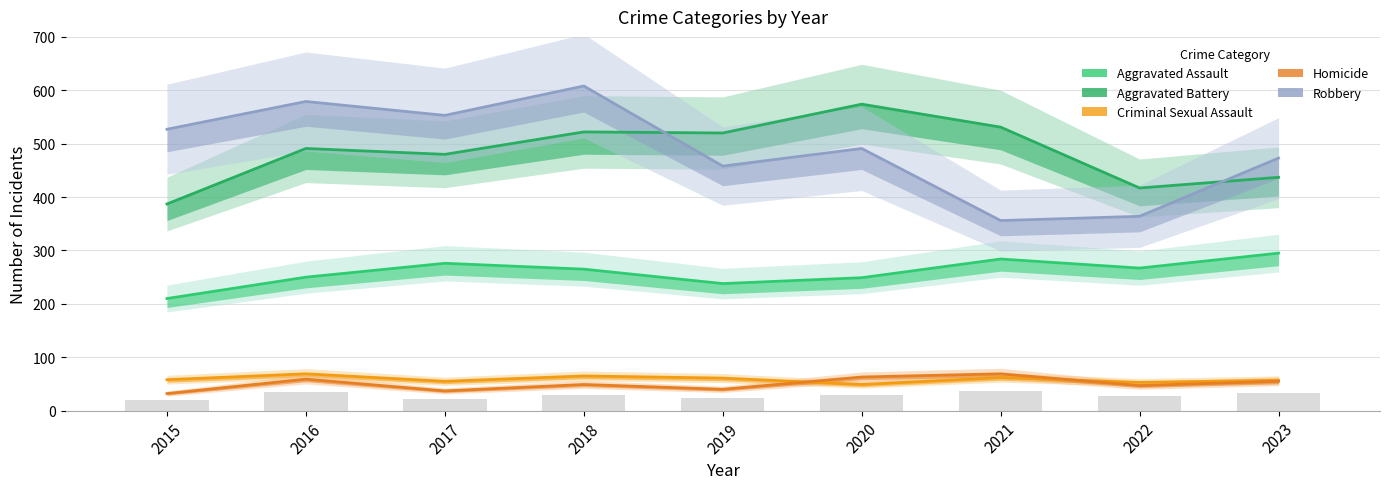

What is the smallest value displayed?

32